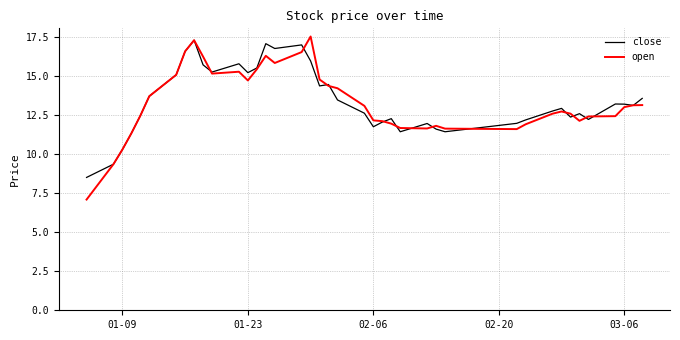

What is the smallest value displayed?

7.1